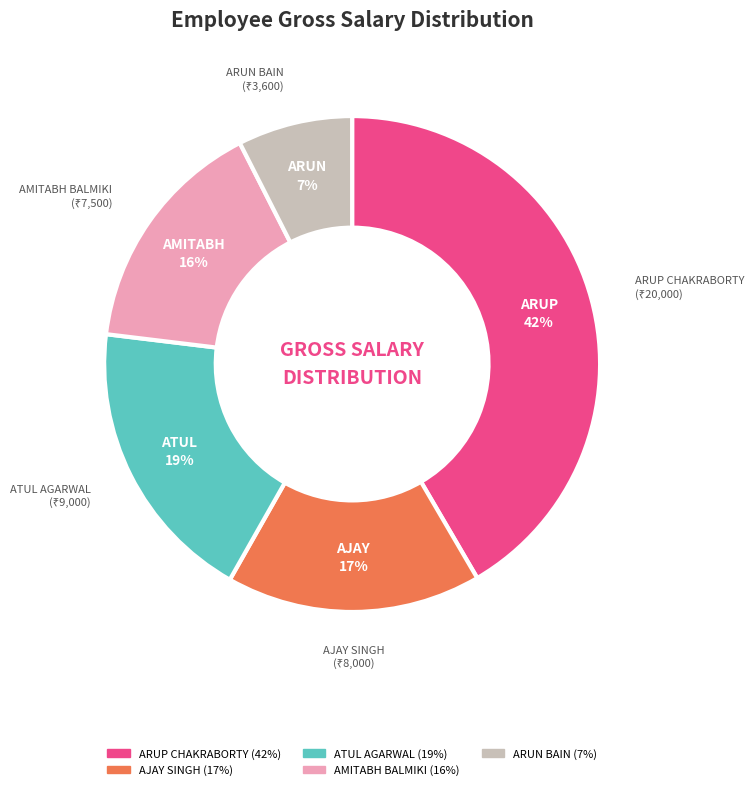

What is the ratio of the value at AMITABH BALMIKI to the value at ATUL AGARWAL?

0.8